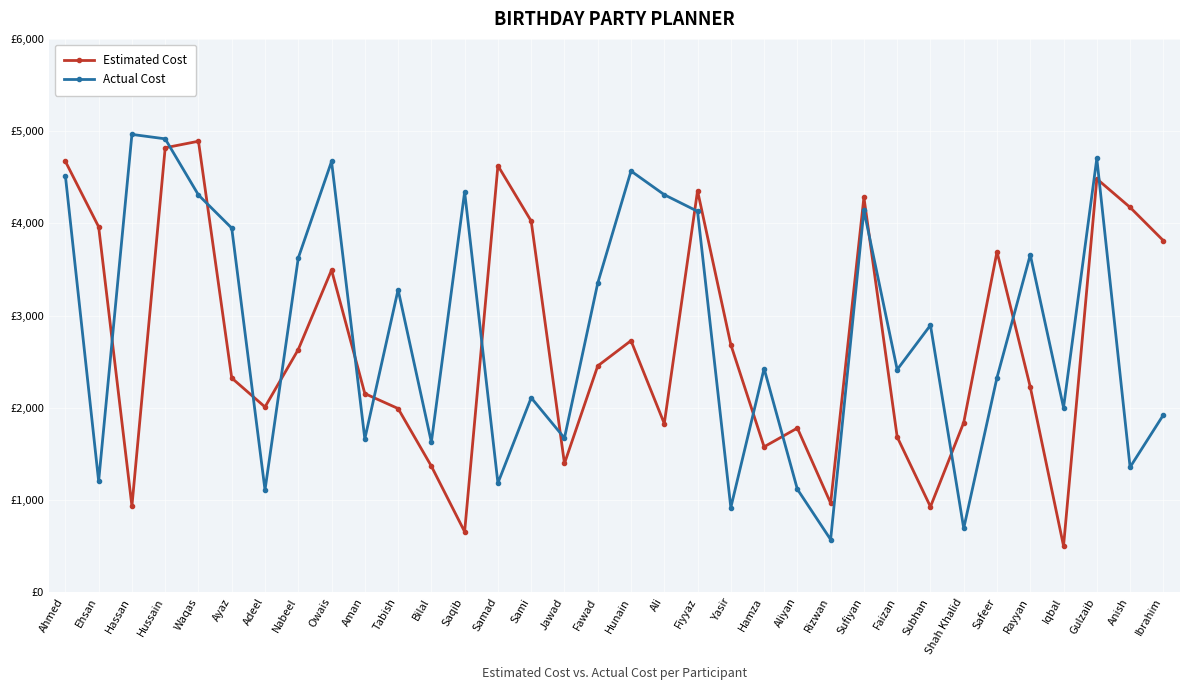

At Bilal, list the series in order from largest to smallest.

Actual Cost, Estimated Cost